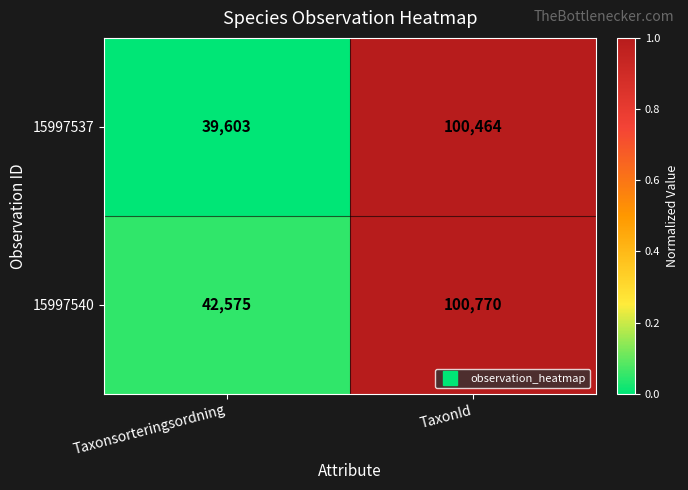

What is the sum of all 15997540 values?

143345